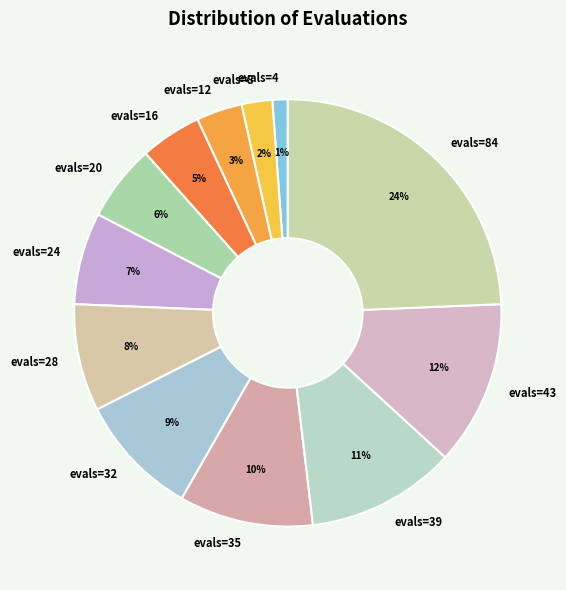

Is it true that evals=8 is 2% of the pie?

True